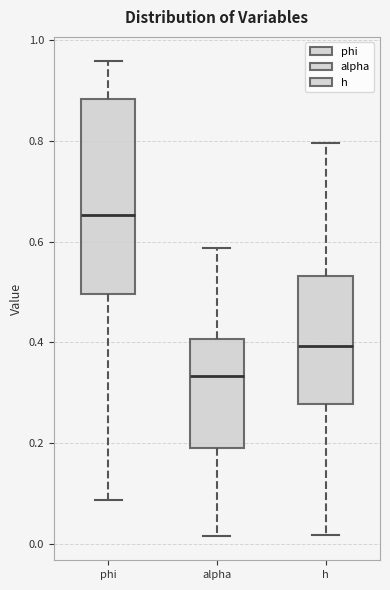

Reading left to right, read every box against the y-axis: the position of its median line, the range the box covers, and the ends of its whiskers. The values are not printed on the chart, so give them approximately, as read against the axis.

phi: median 0.66, box 0.50 to 0.88, whiskers 0.08 to 0.96
alpha: median 0.34, box 0.18 to 0.40, whiskers 0.02 to 0.58
h: median 0.40, box 0.28 to 0.54, whiskers 0.02 to 0.80